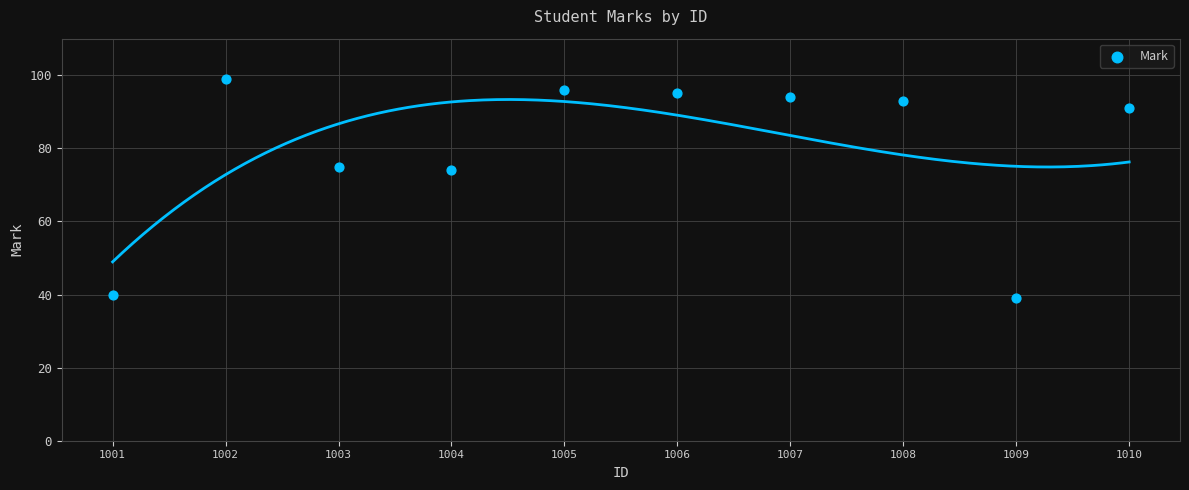

What is the range of Y values (max minus min)?

60